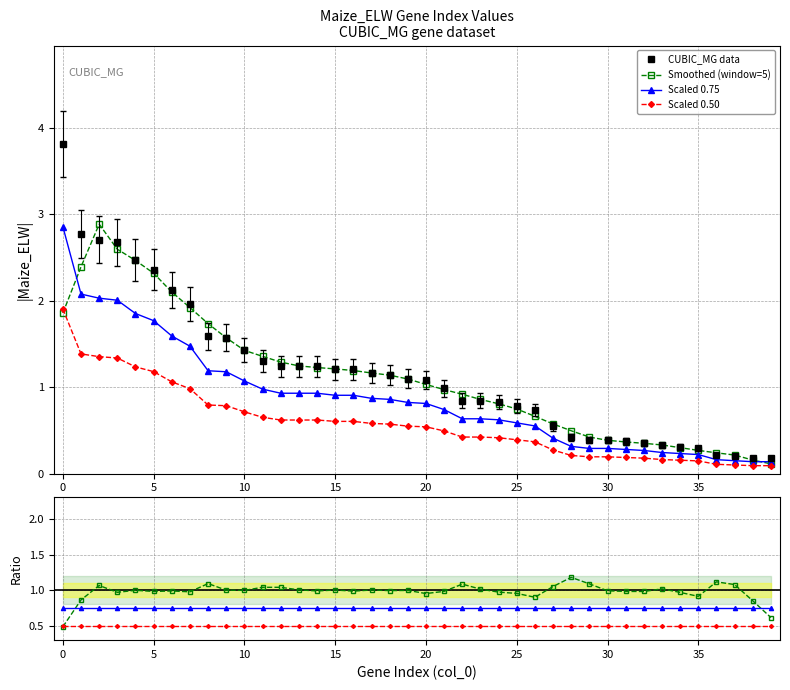

What is the approximate value at 19?

1.1